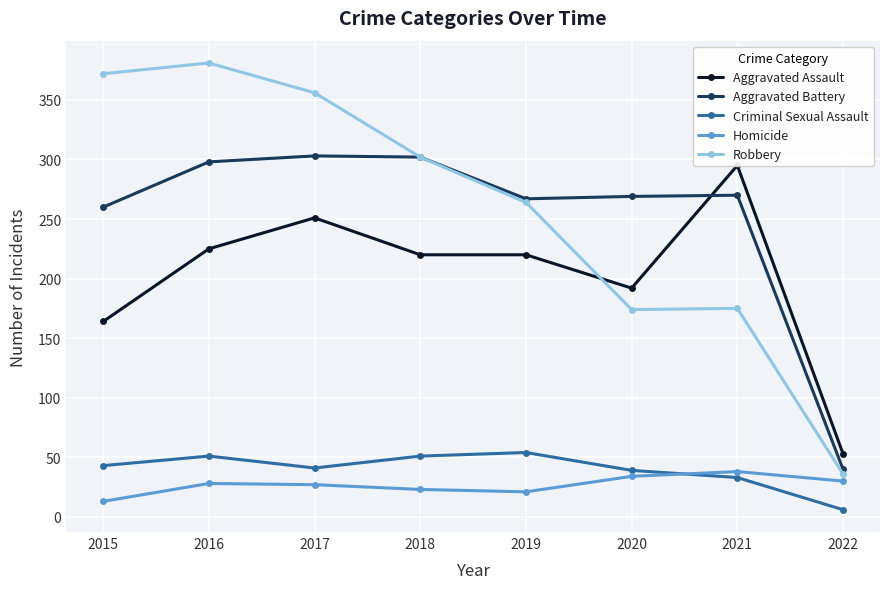

Rank the series by their maximum value, from highest to lowest.

Robbery, Aggravated Battery, Aggravated Assault, Criminal Sexual Assault, Homicide